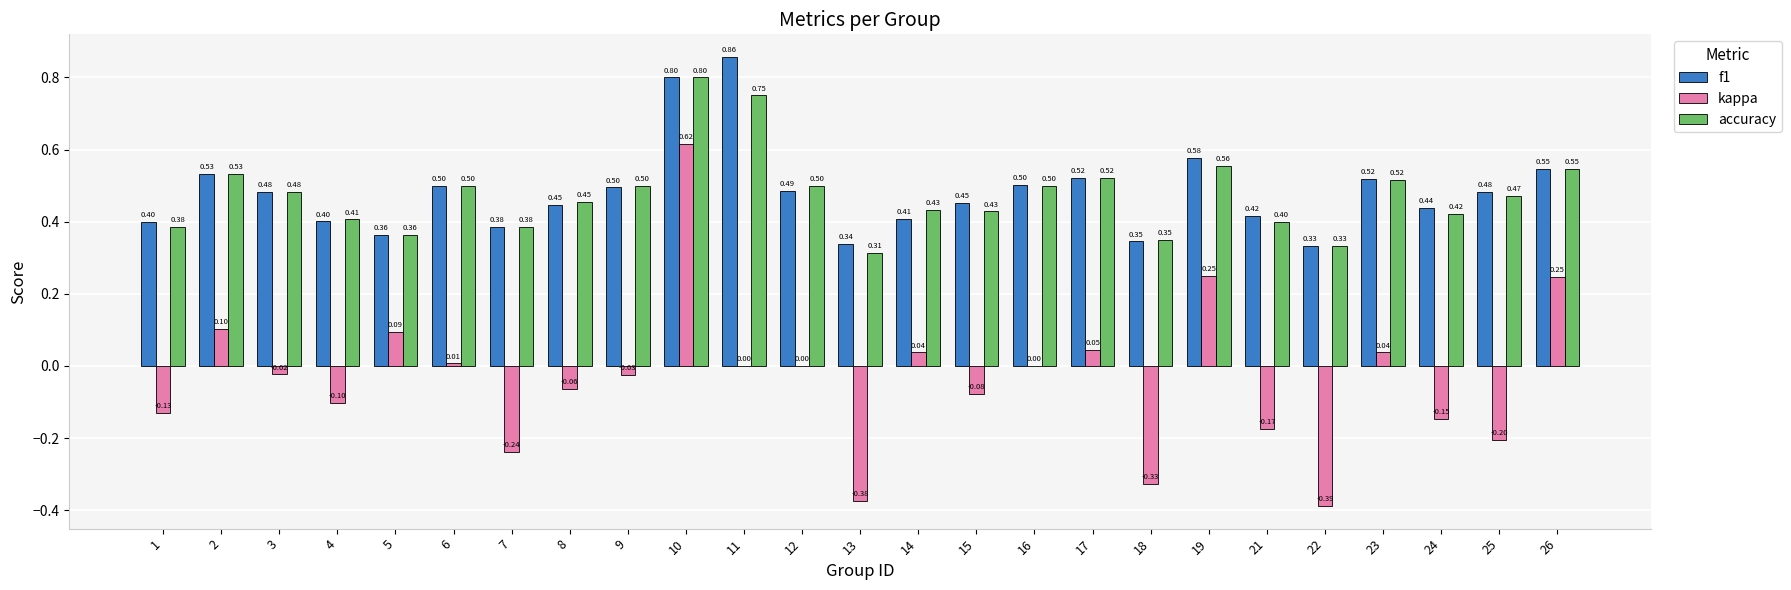

Is it true that f1 equals 0.5 at 15?

True